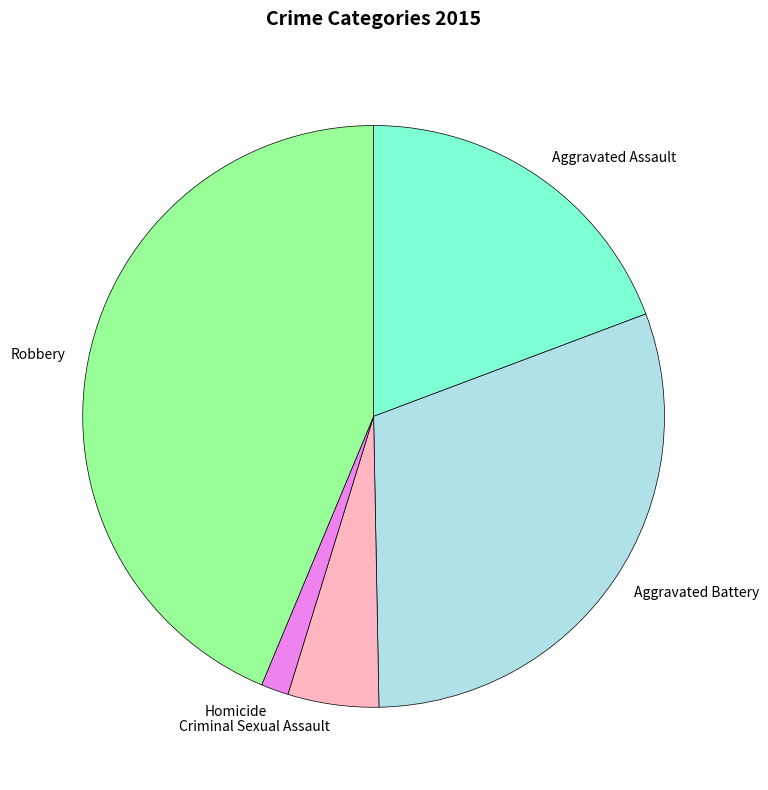

Between Homicide and Robbery, which is larger?

Robbery